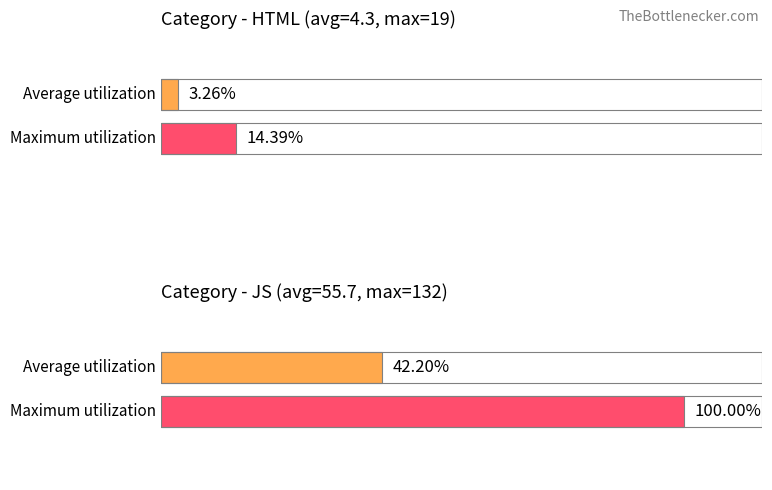

Rank the series by their maximum value, from lowest to highest.

HTML, JS